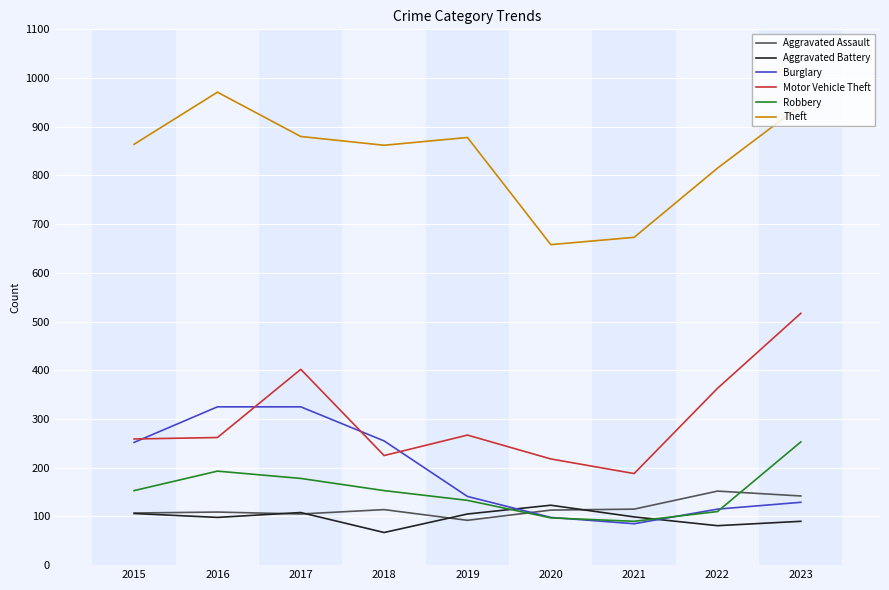

What is the difference between the Motor Vehicle Theft values at 2022 and 2016?

101